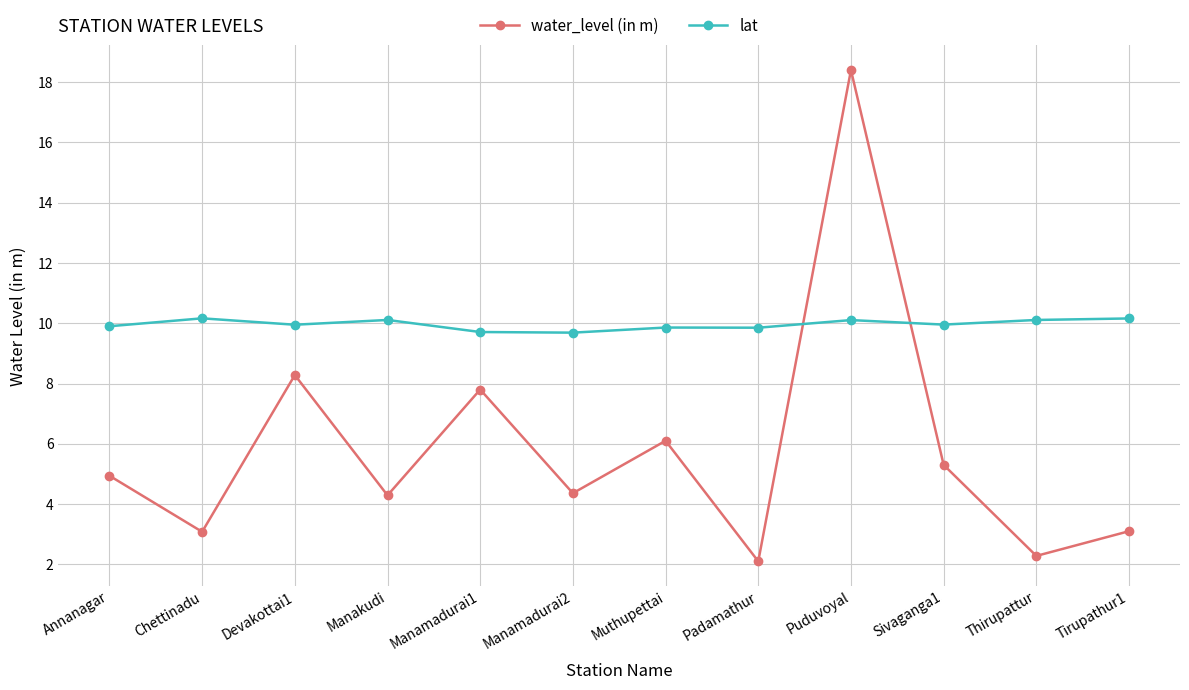

List the series in order of their peak value, lowest first.

lat, water_level (in m)